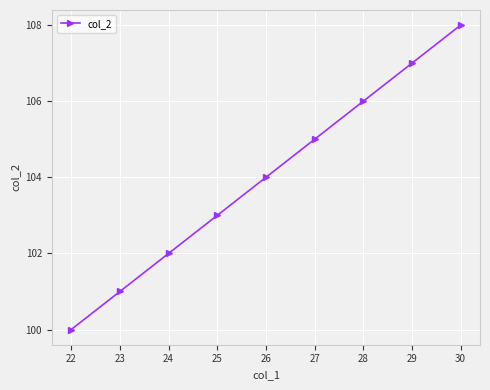

Is this an area chart (filled region under the line)?

No